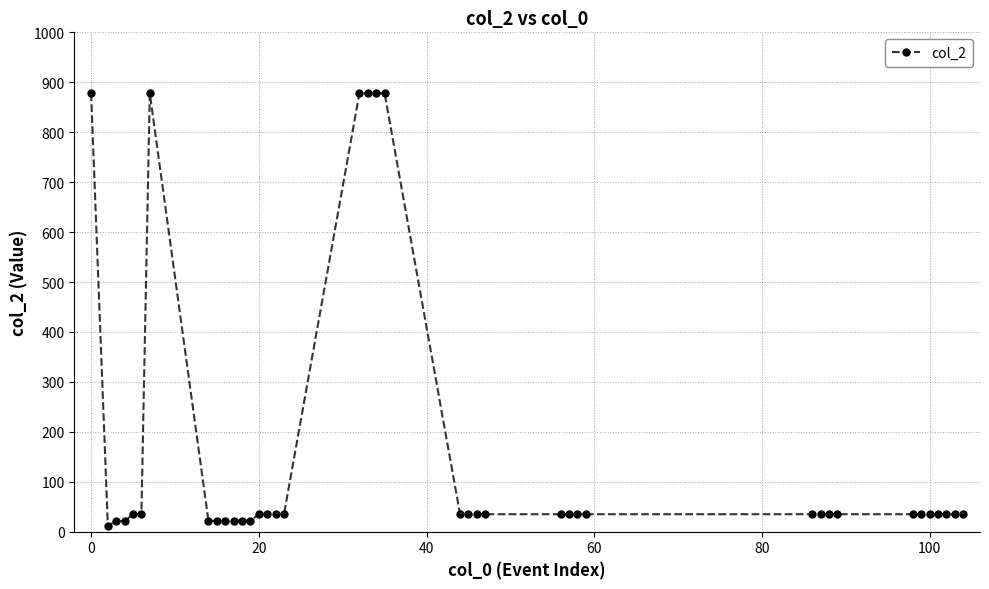

What is the average value?

158